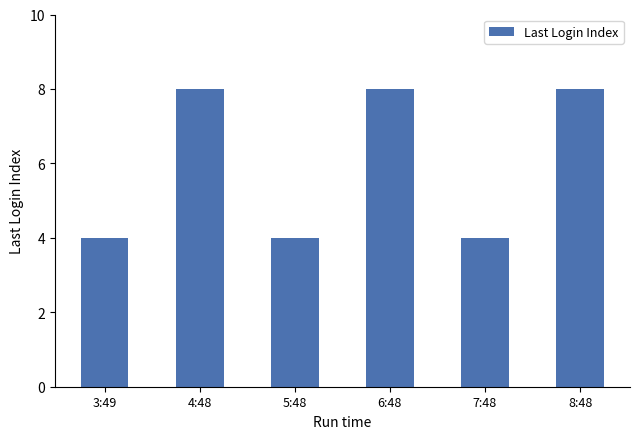

How many bars are there in total?

6